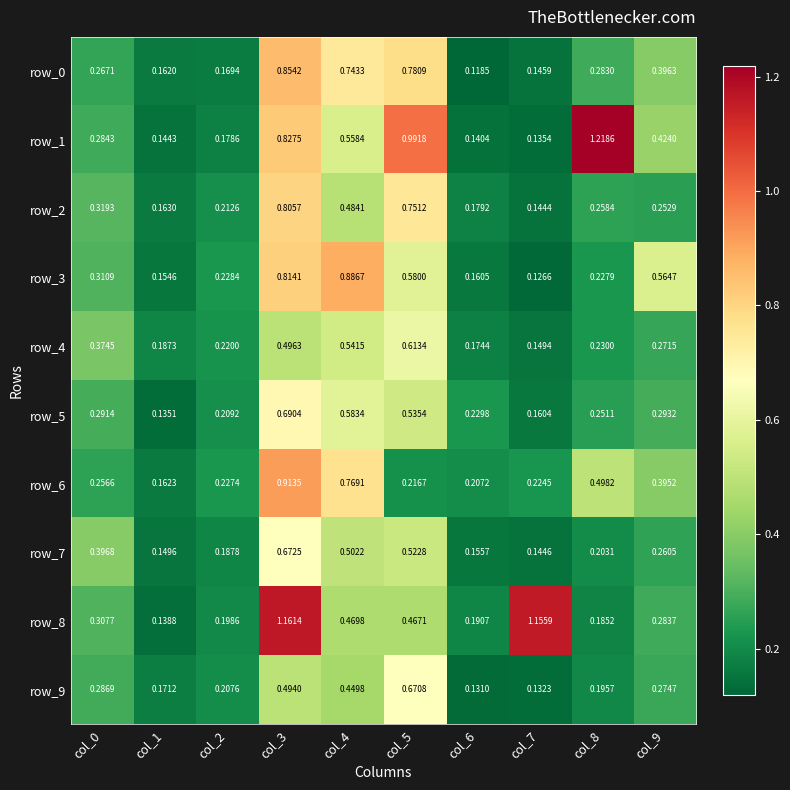

Which label corresponds to the smallest value in the chart?

col_6